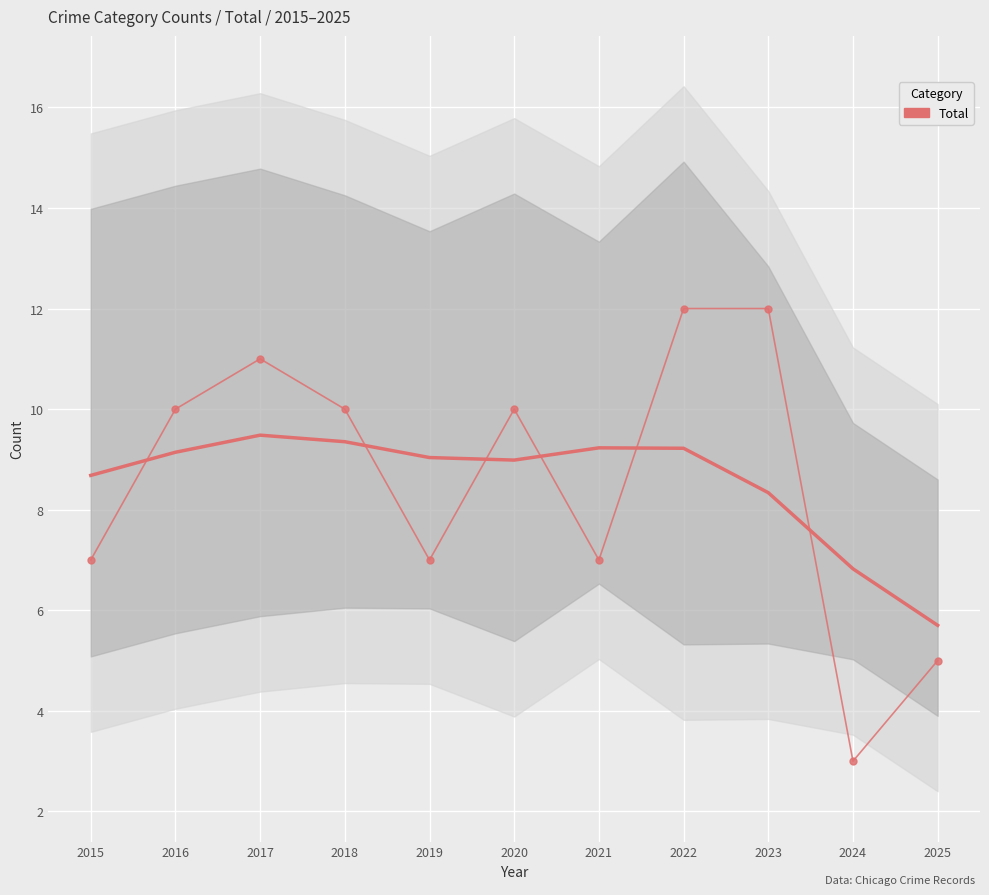

What is the sum of all values?

94